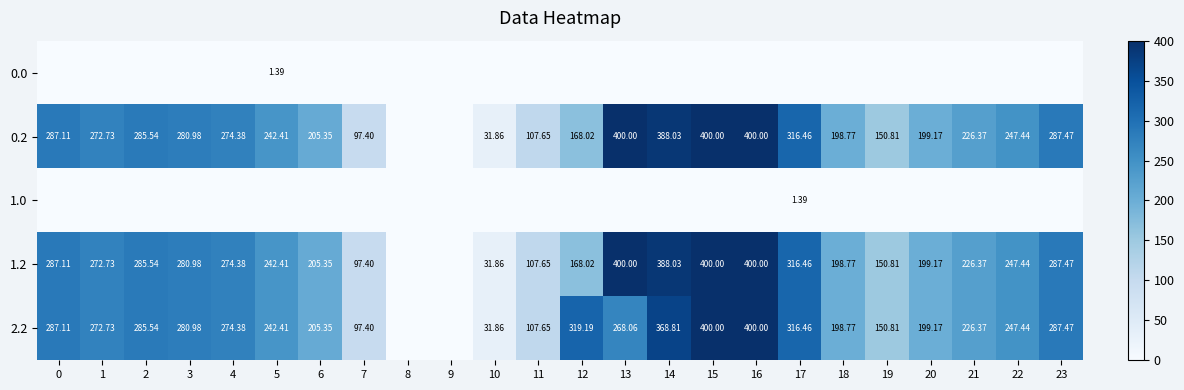

Is the value of 0.2 at 4 greater than the value of 1.2 at 22?

Yes